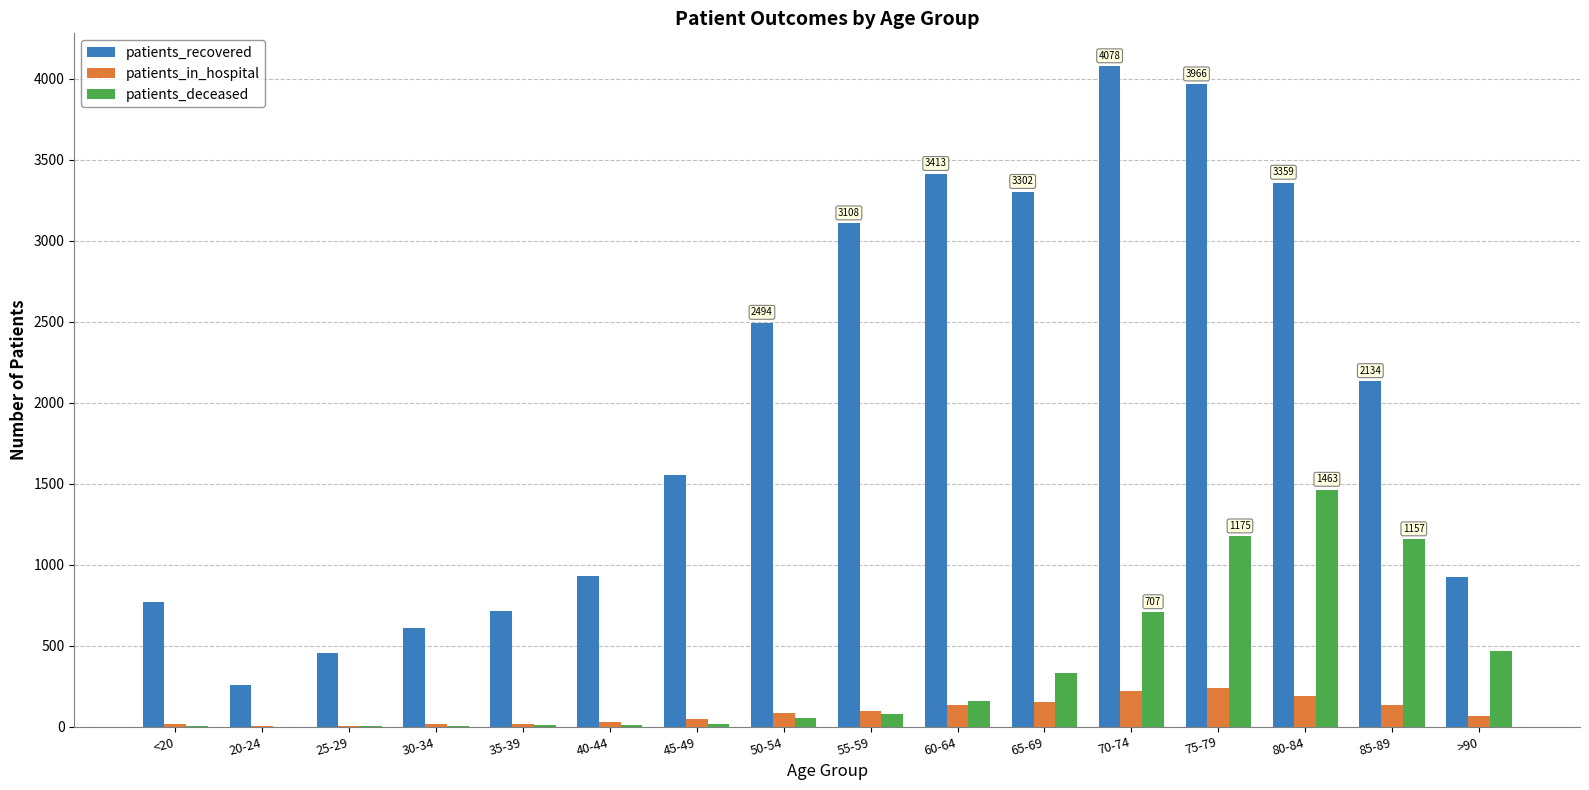

At which category does the chart reach its peak across all series?

70-74